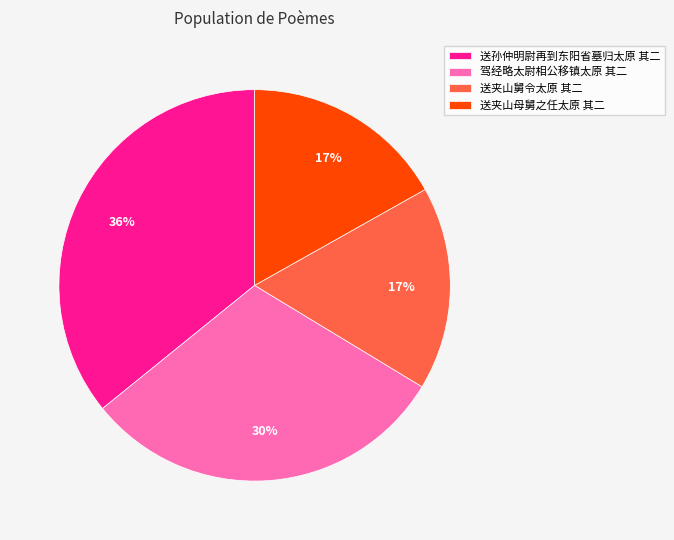

To the nearest percent, what portion does 送夹山母舅之任太原 其二 represent?

17%